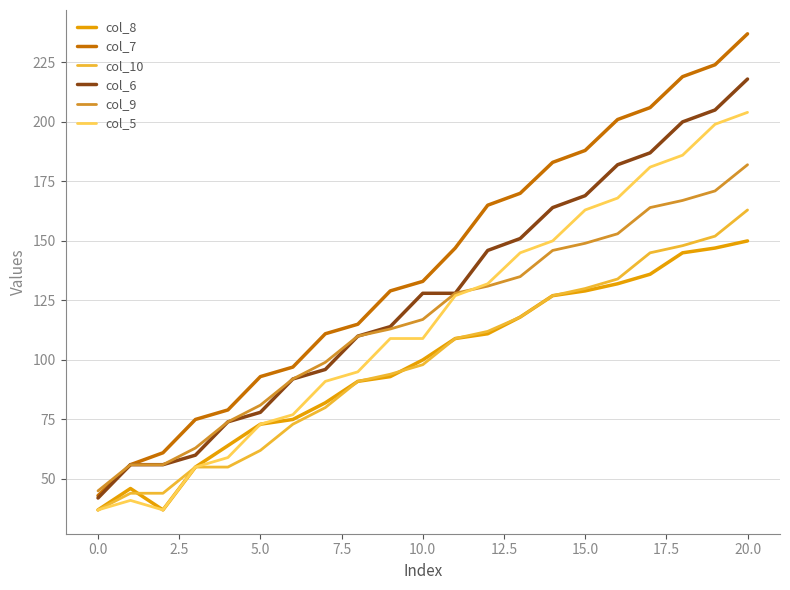

True or false: col_9 and col_10 intersect in this chart.

False